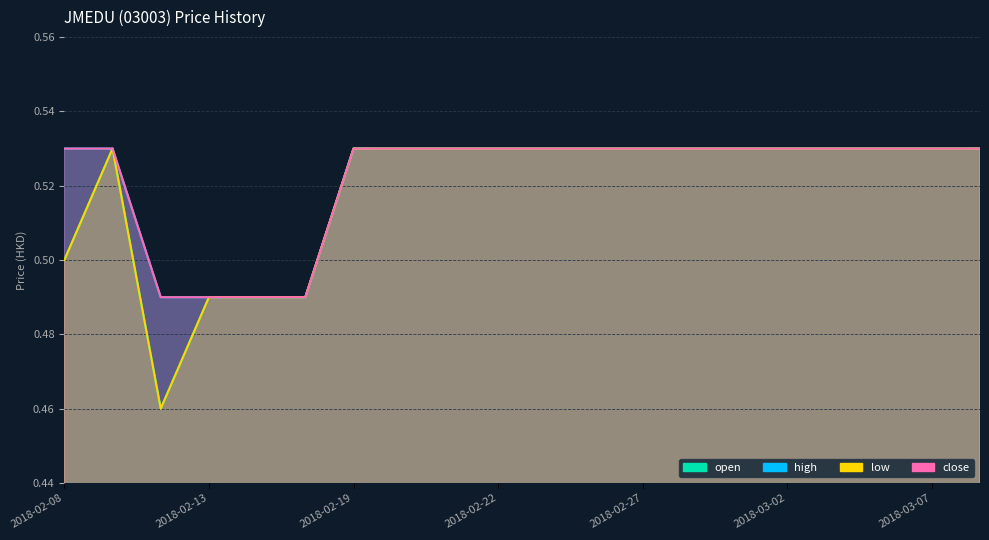

What is the lowest value of the close series?

0.5